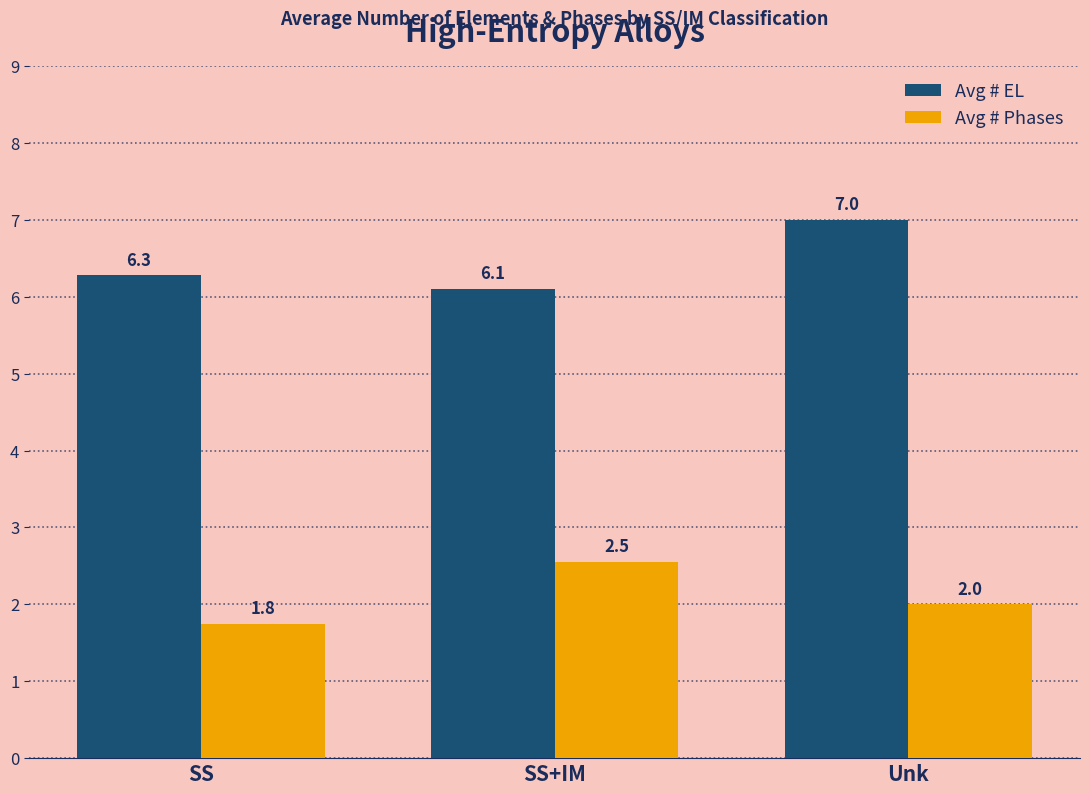

What is the sum of the Avg # EL values at Unk and SS+IM?

13.1